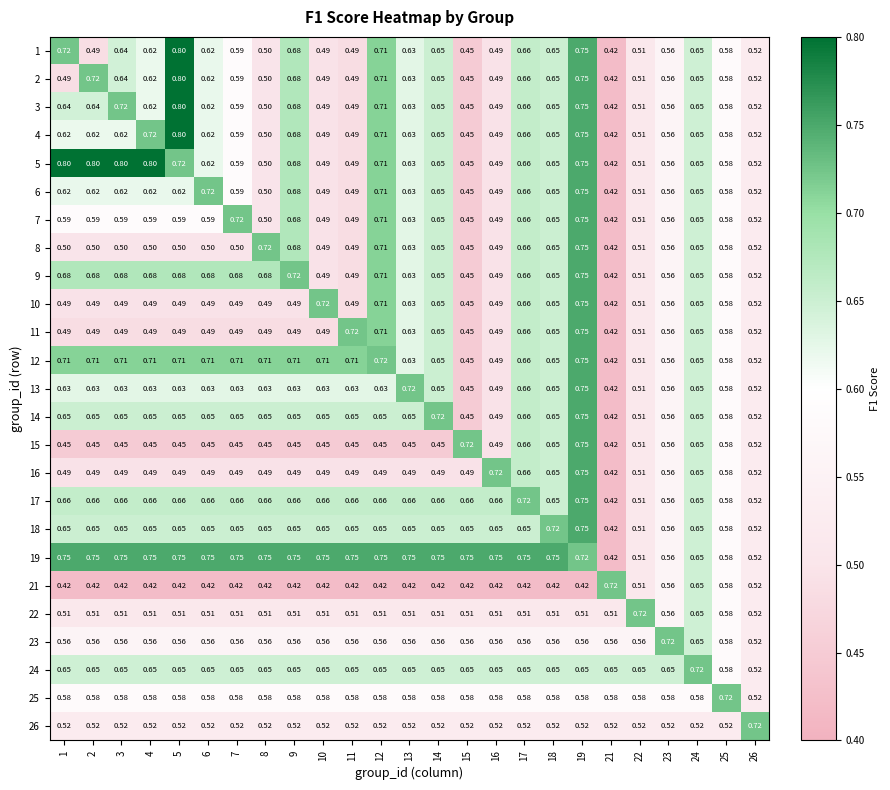

How many categories are shown in the chart?

25